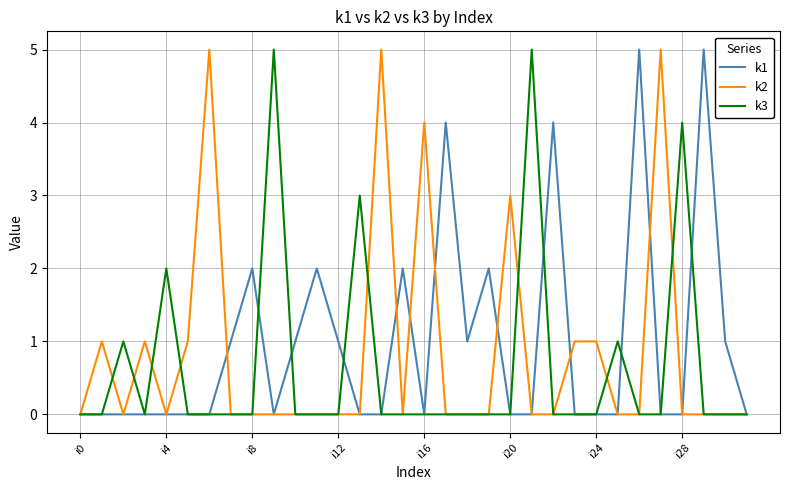

Rank the series by their average value, from lowest to highest.

k3, k2, k1